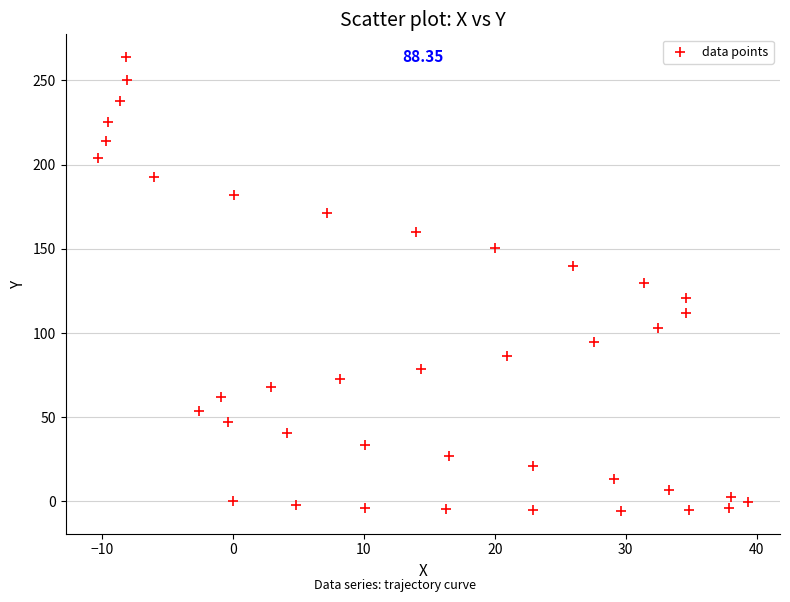

What is the range of Y values (max minus min)?

269.6